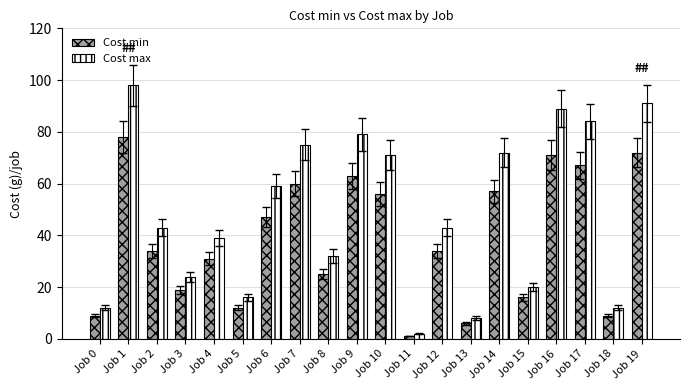

What are all the series names shown in the legend?

Cost min, Cost max